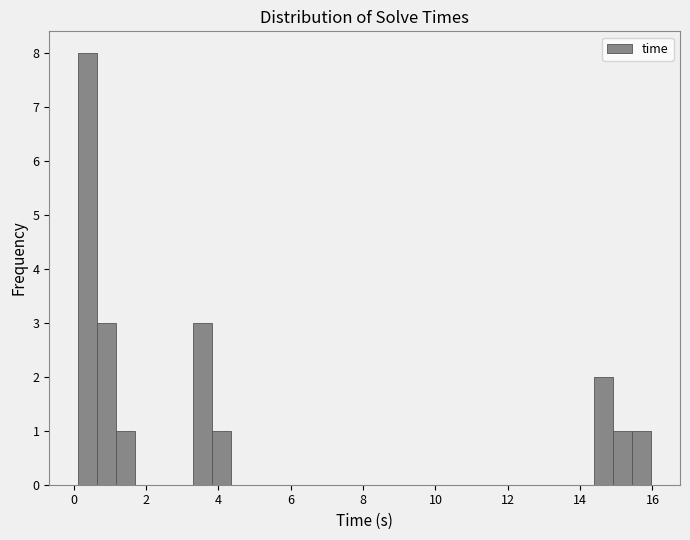

Around what value on the x-axis is the tallest bar? Give the approximate position of its centre, as read against the axis.

0.4